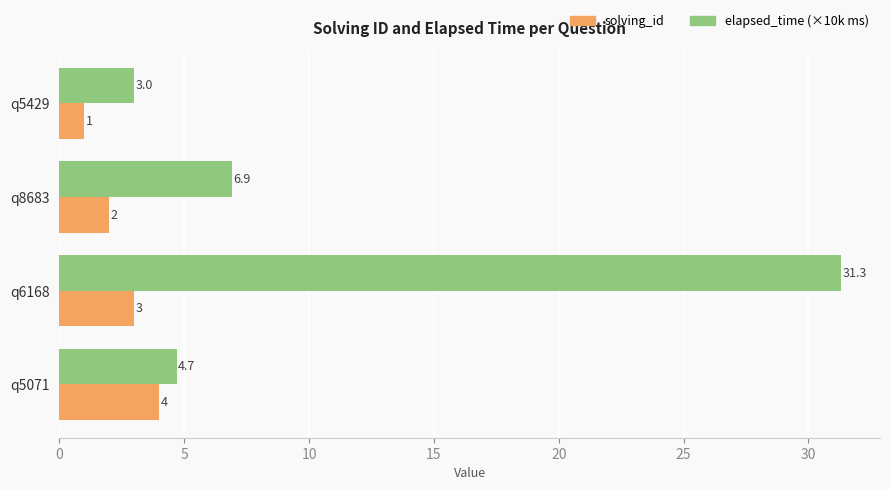

What is the difference between the maximum and minimum values in the solving_id series?

3.0